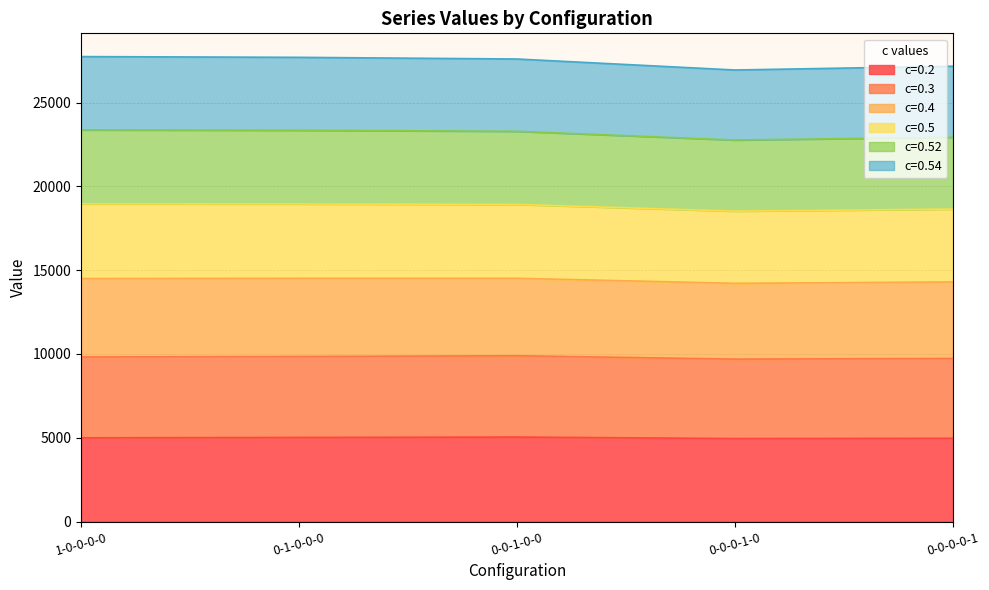

What is the total value across all series at 0-0-0-0-1?

27167